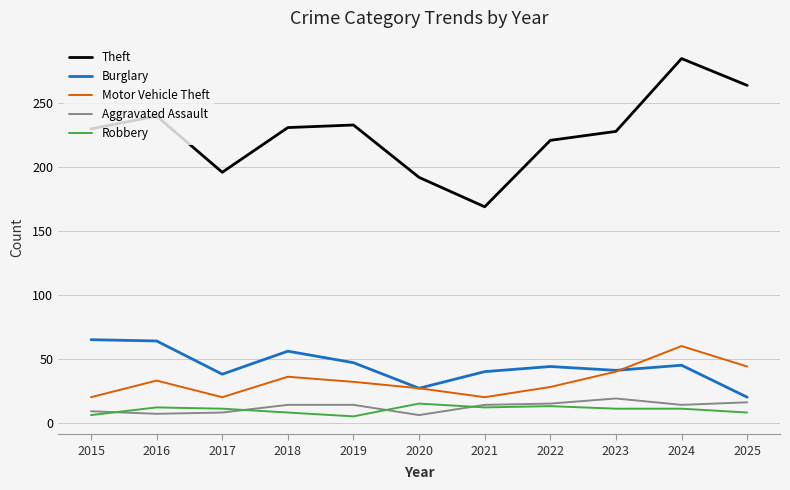

The value of Theft at 2022 is 314. True or false?

False